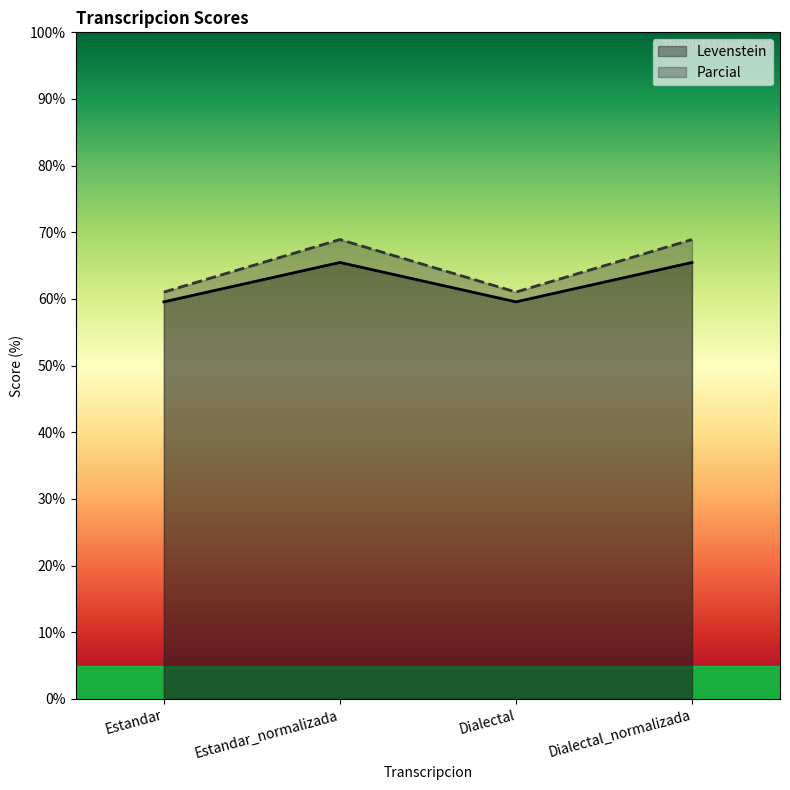

Reading left to right, list all the values displayed in this chart.

Levenstein: Estandar=59.6	Estandar_normalizada=65.5	Dialectal=59.6	Dialectal_normalizada=65.5
Parcial: Estandar=61.0	Estandar_normalizada=68.9	Dialectal=61.0	Dialectal_normalizada=68.9